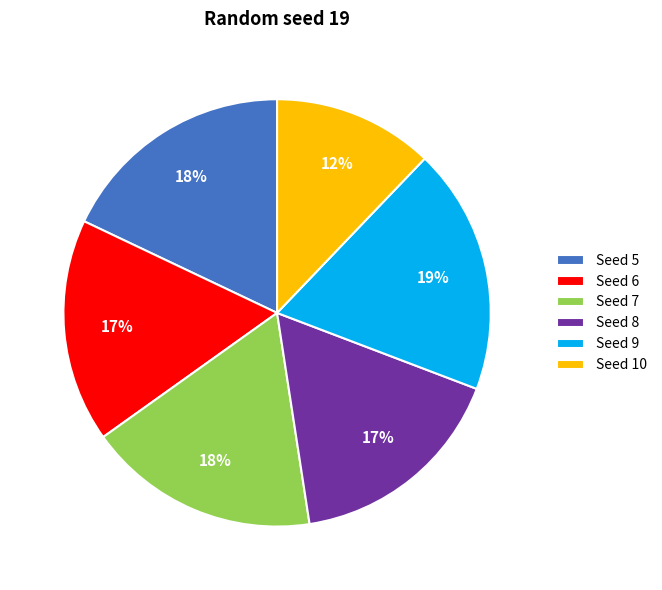

Which has a higher value, Seed 5 or Seed 10?

Seed 5